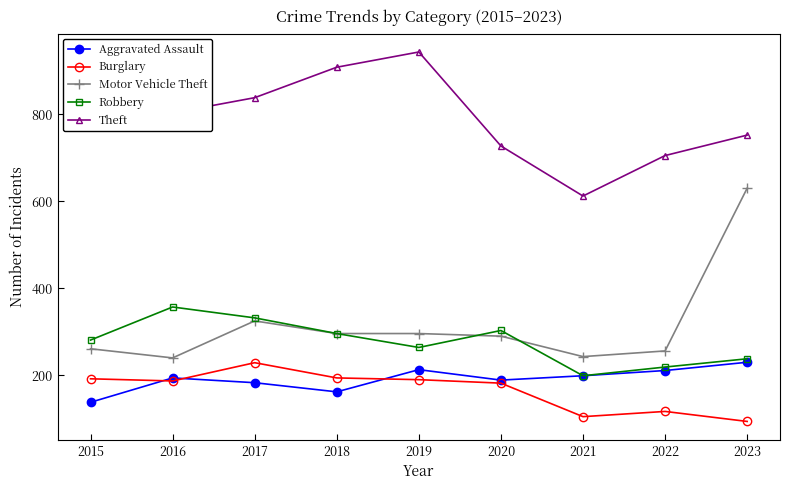

Between 2019 and 2021, which series saw the biggest shift?

Theft